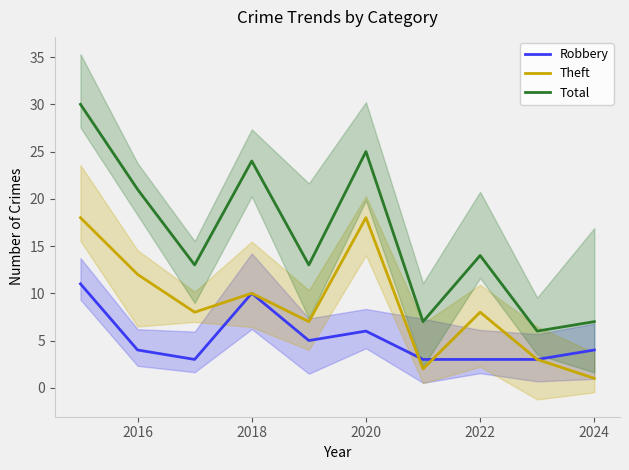

True or false: Robbery has more than 2 interior local peaks.

False